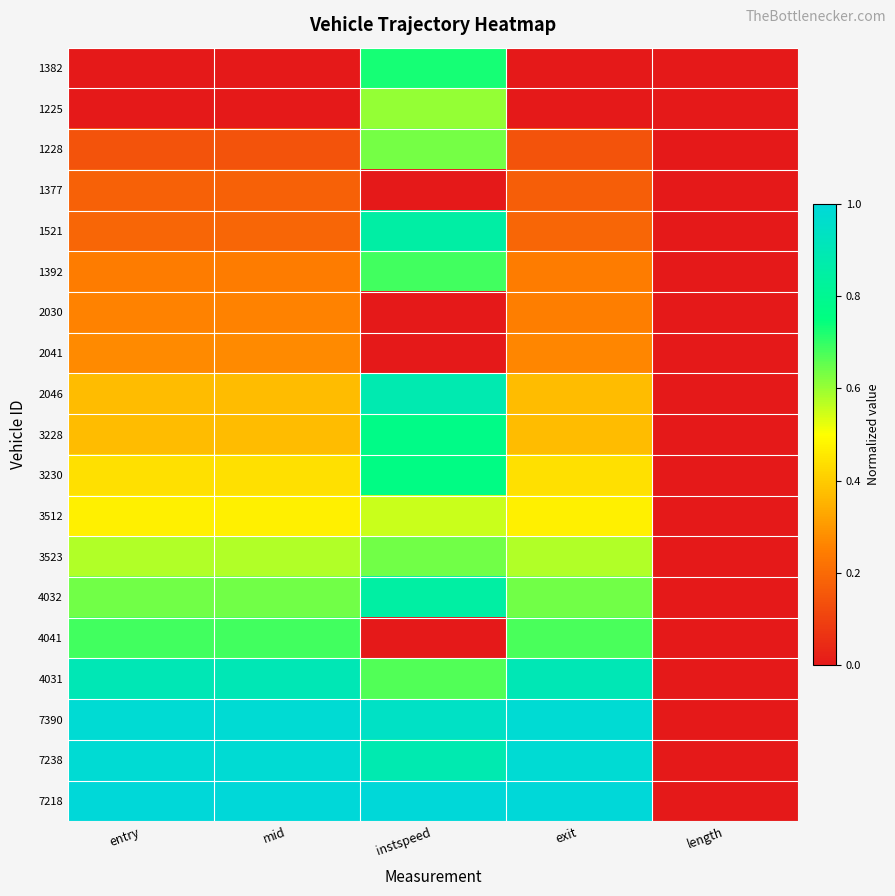

Reading left to right, extract all data points from this chart.

1382: entry=0.0	mid=0.0	instspeed=0.7	exit=0.0	length=0.0
1225: entry=0.0	mid=0.0	instspeed=0.6	exit=0.0	length=0.0
1228: entry=0.1	mid=0.1	instspeed=0.6	exit=0.1	length=0.0
1377: entry=0.2	mid=0.2	instspeed=0.0	exit=0.2	length=0.0
1521: entry=0.2	mid=0.2	instspeed=0.9	exit=0.2	length=0.0
1392: entry=0.2	mid=0.2	instspeed=0.7	exit=0.2	length=0.0
2030: entry=0.3	mid=0.3	instspeed=0.0	exit=0.2	length=0.0
2041: entry=0.3	mid=0.3	instspeed=0.0	exit=0.3	length=0.0
2046: entry=0.4	mid=0.4	instspeed=0.9	exit=0.4	length=0.0
3228: entry=0.4	mid=0.4	instspeed=0.8	exit=0.4	length=0.0
3230: entry=0.4	mid=0.4	instspeed=0.8	exit=0.4	length=0.0
3512: entry=0.5	mid=0.5	instspeed=0.6	exit=0.5	length=0.0
3523: entry=0.6	mid=0.6	instspeed=0.6	exit=0.6	length=0.0
4032: entry=0.6	mid=0.6	instspeed=0.8	exit=0.6	length=0.0
4041: entry=0.7	mid=0.7	instspeed=0.0	exit=0.7	length=0.0
4031: entry=0.9	mid=0.9	instspeed=0.7	exit=0.9	length=0.0
7390: entry=1.0	mid=1.0	instspeed=0.9	exit=1.0	length=0.0
7238: entry=1.0	mid=1.0	instspeed=0.9	exit=1.0	length=0.0
7218: entry=1.0	mid=1.0	instspeed=1.0	exit=1.0	length=0.0